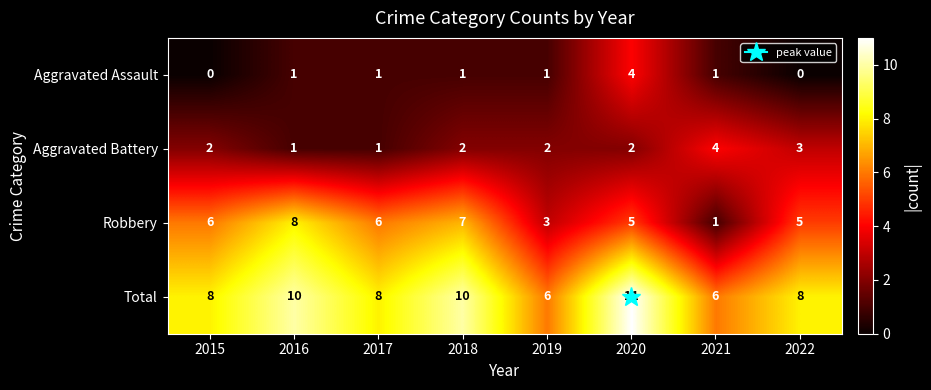

Count the Aggravated Battery values in the range 2 to 3.

5